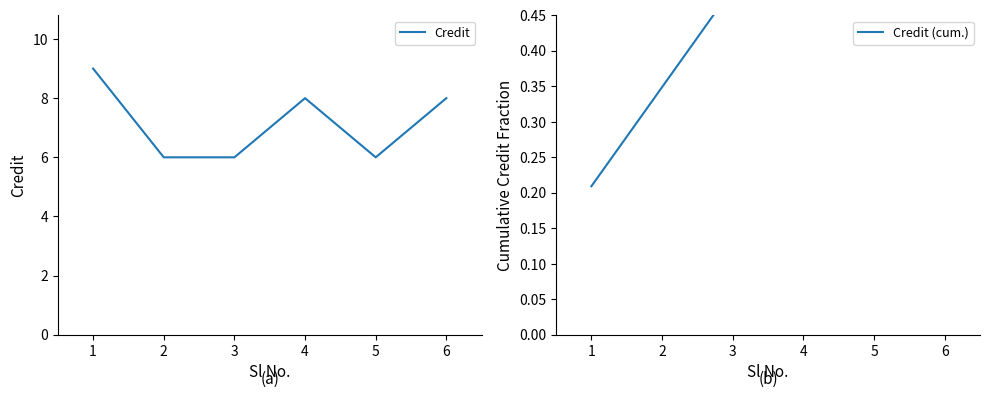

Reading left to right, transcribe all the data shown in this chart.

Credit: 9.0	6.0	6.0	8.0	6.0	8.0
Credit (cum.): 0.2	0.3	0.5	0.7	0.8	1.0